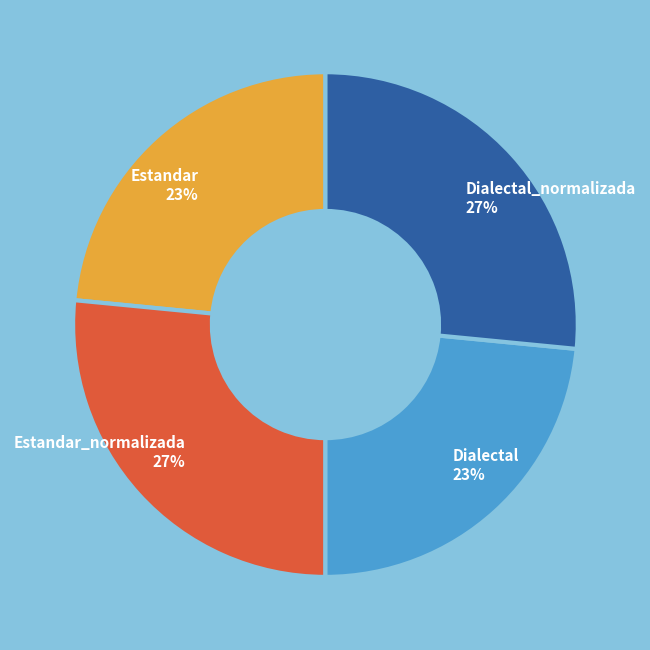

Is there any slice that represents more than half of the pie?

No